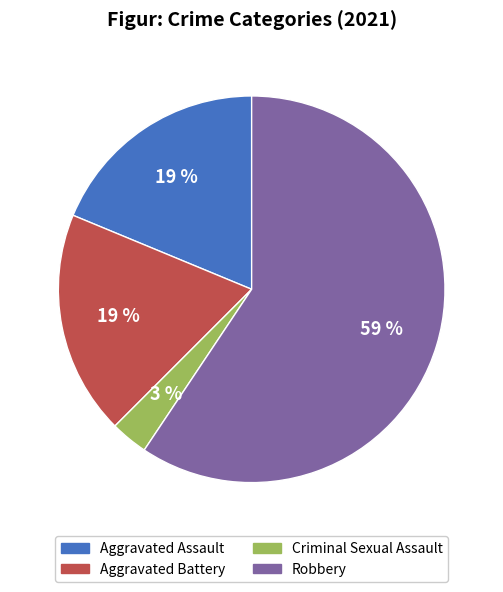

Between Robbery and Aggravated Assault, which is larger?

Robbery